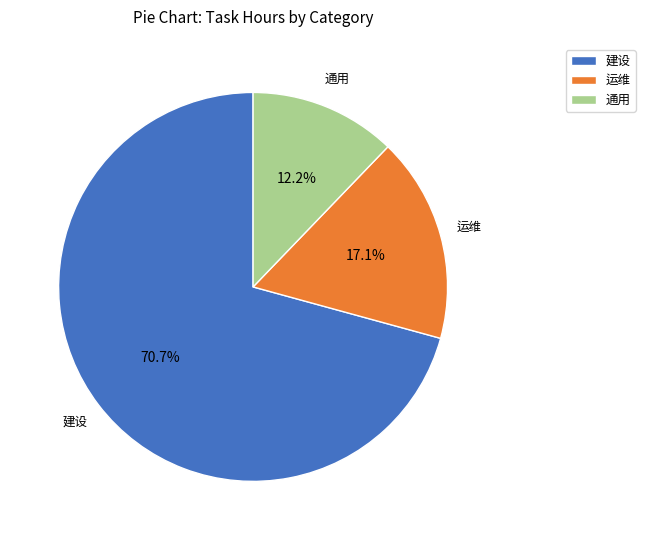

Which category has the biggest portion of the pie?

建设